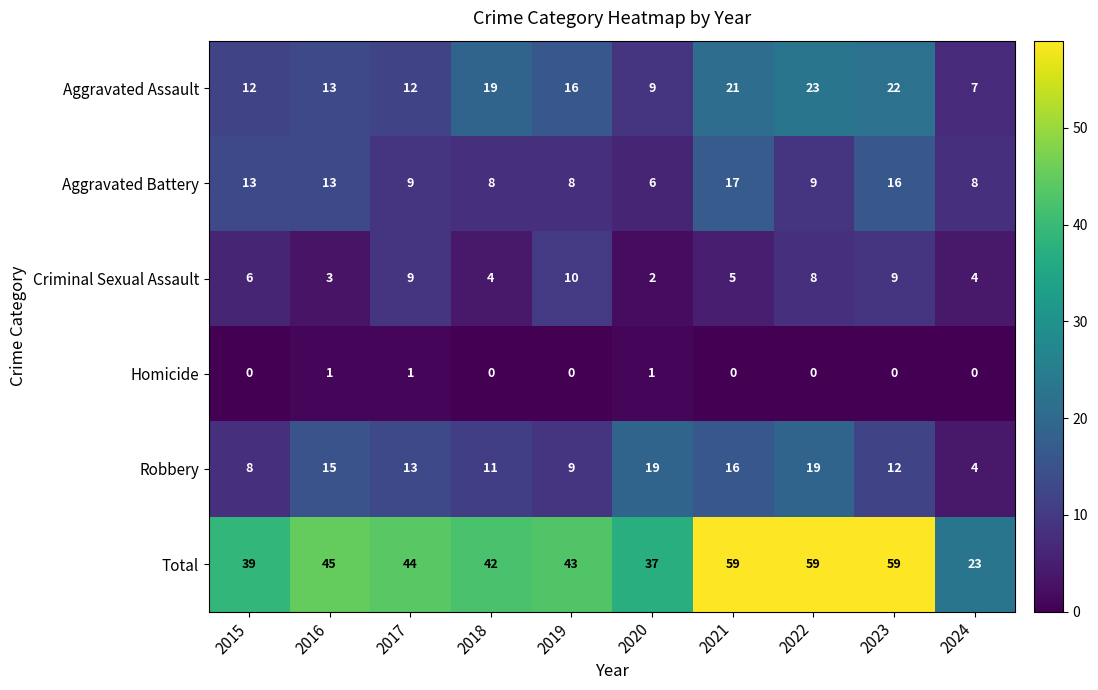

Is the value of Aggravated Battery at 2015 greater than the value of Aggravated Assault at 2015?

Yes